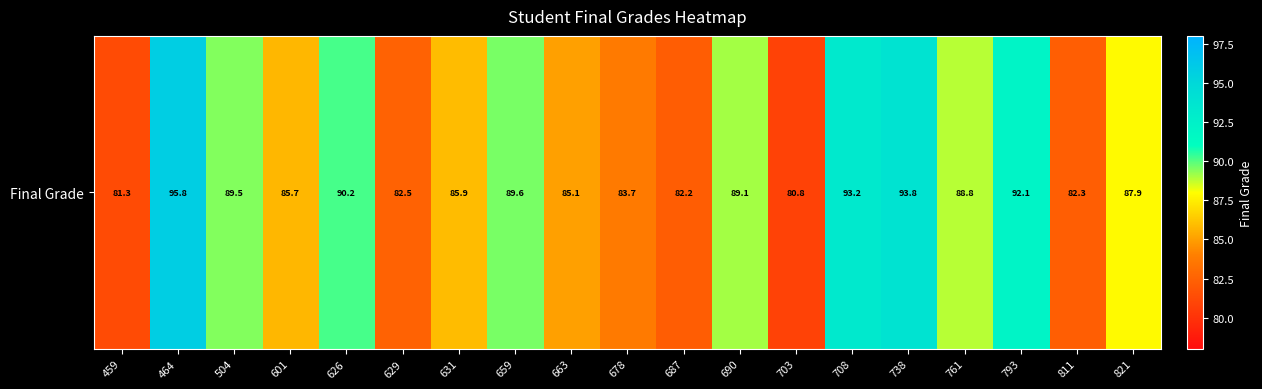

What is the change in value from 464 to 601?

-10.1